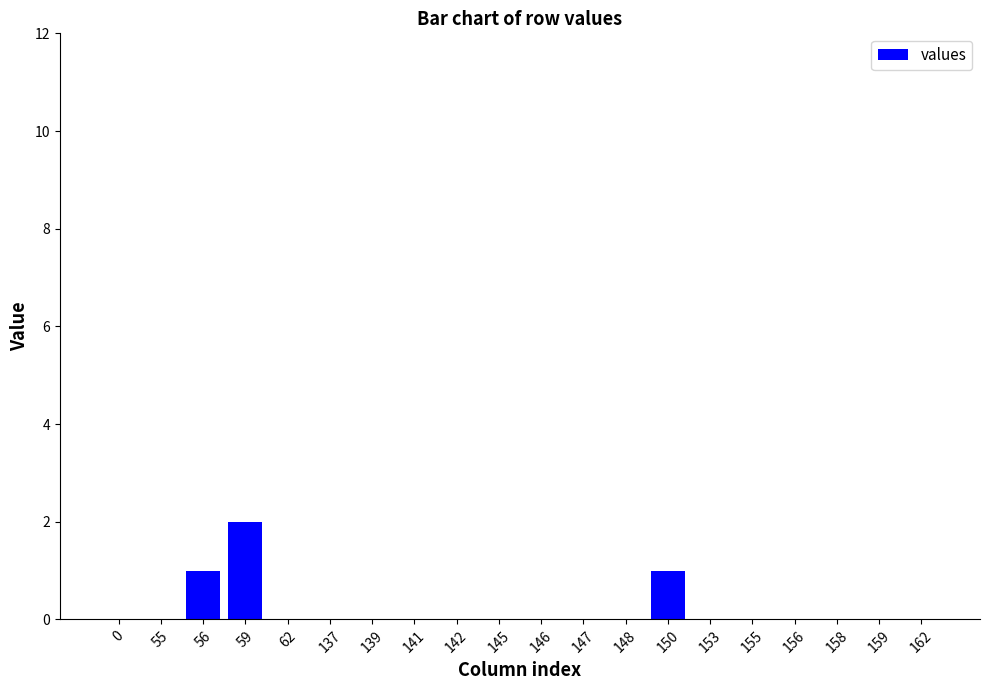

Reading left to right, list all the values displayed in this chart.

0	0	1	2	0	0	0	0	0	0	0	0	0	1	0	0	0	0	0	0